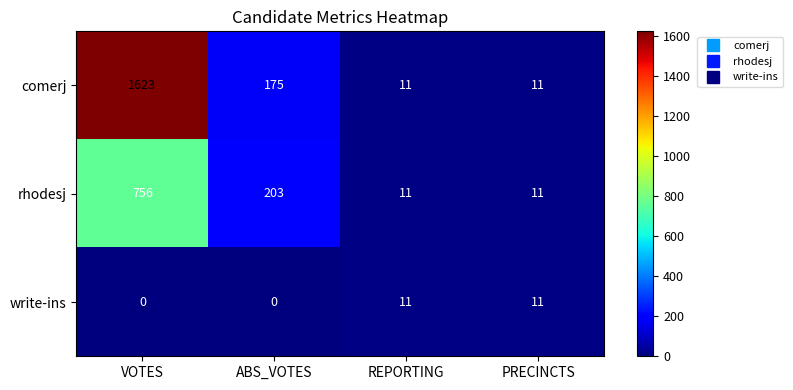

Which series has the widest spread of values?

comerj